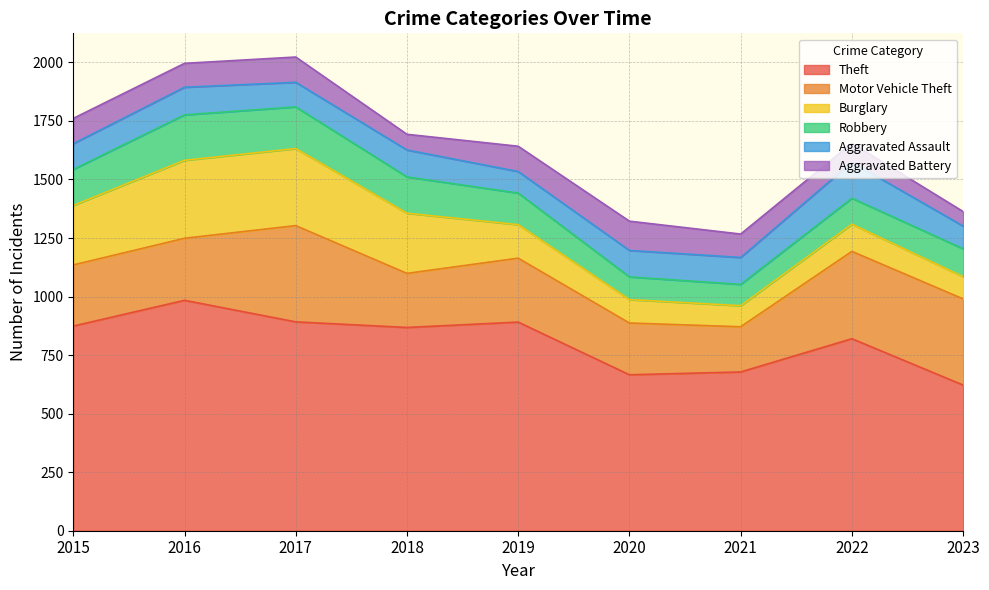

What is the difference between the maximum and minimum values in the Aggravated Battery series?

63